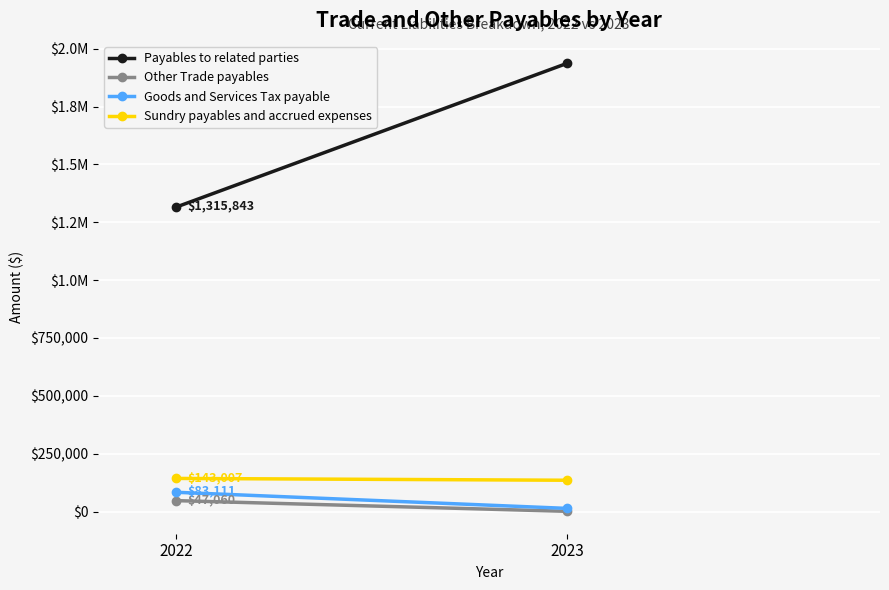

Which category has the highest value across all series?

2023